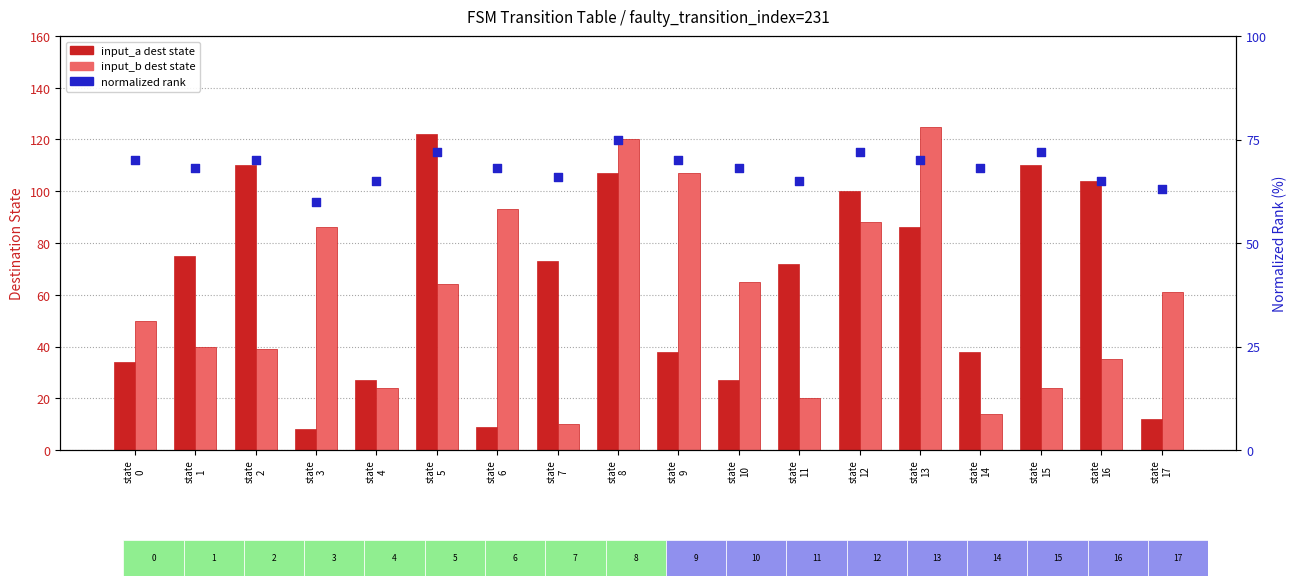

What is the total value across all series at state
1?

183